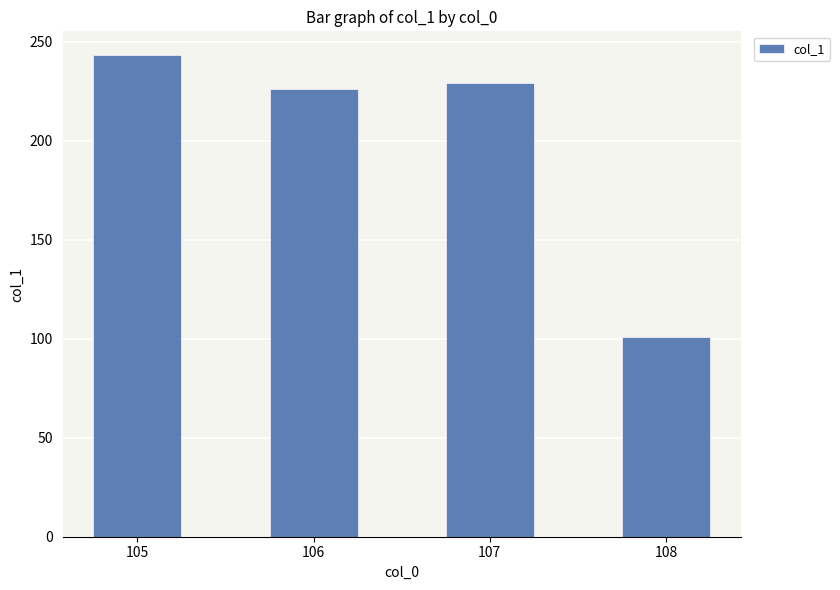

How many data points does each series have?

4